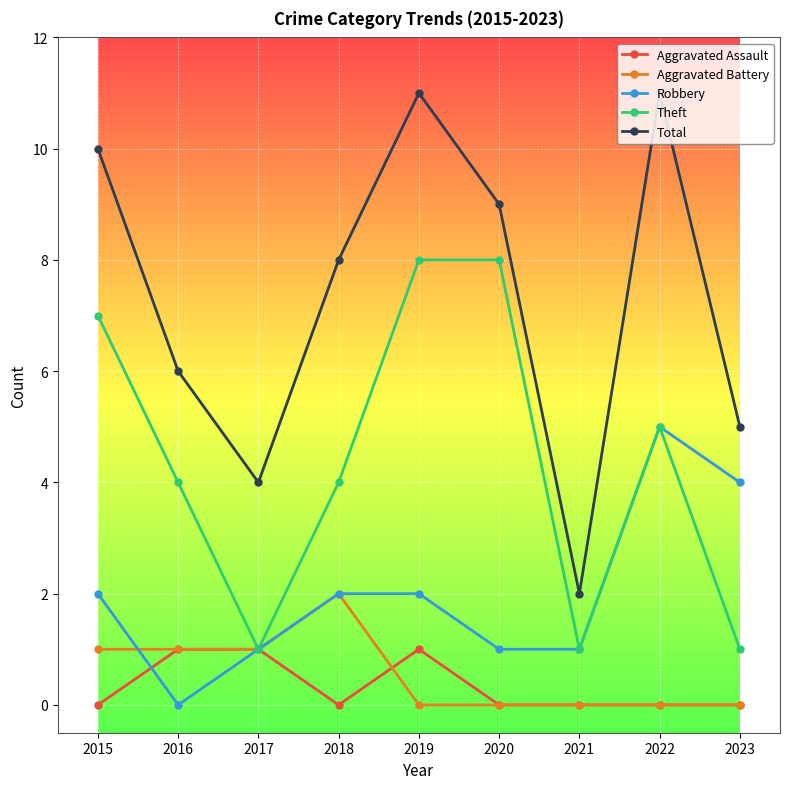

True or false: Total and Theft intersect in this chart.

False